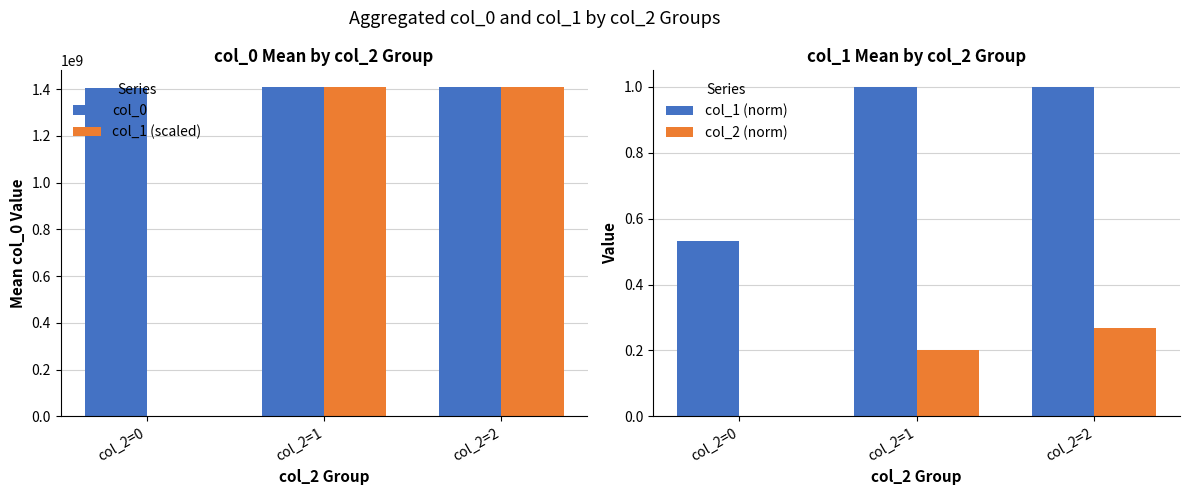

Between col_2=0 and col_2=2, which series saw the biggest shift?

col_1 (scaled)